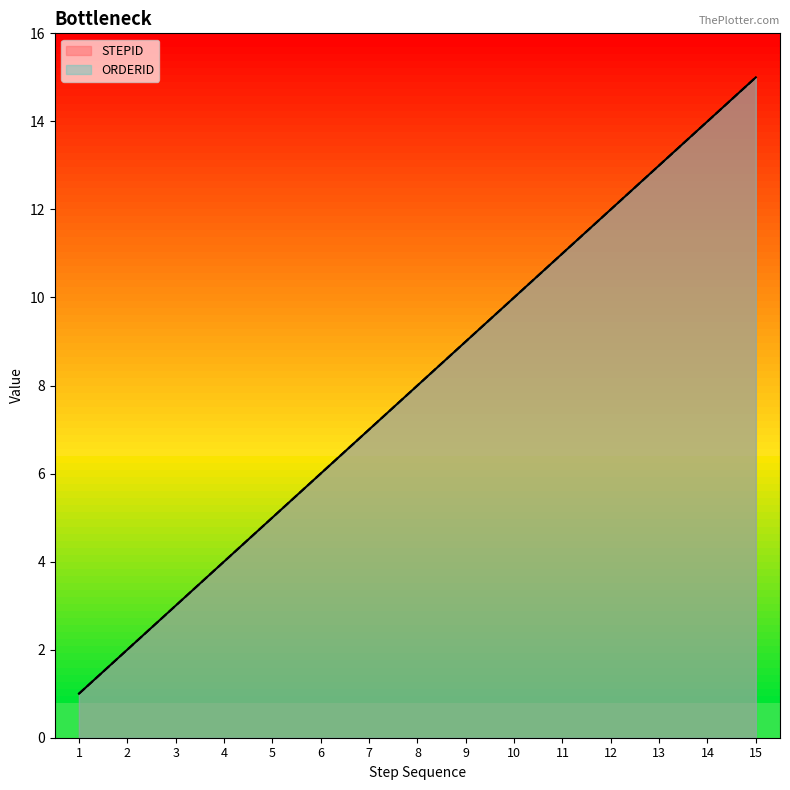

Reading right to left, transcribe all the data shown in this chart.

STEPID: 15	14	13	12	11	10	9	8	7	6	5	4	3	2	1
ORDERID: 15	14	13	12	11	10	9	8	7	6	5	4	3	2	1